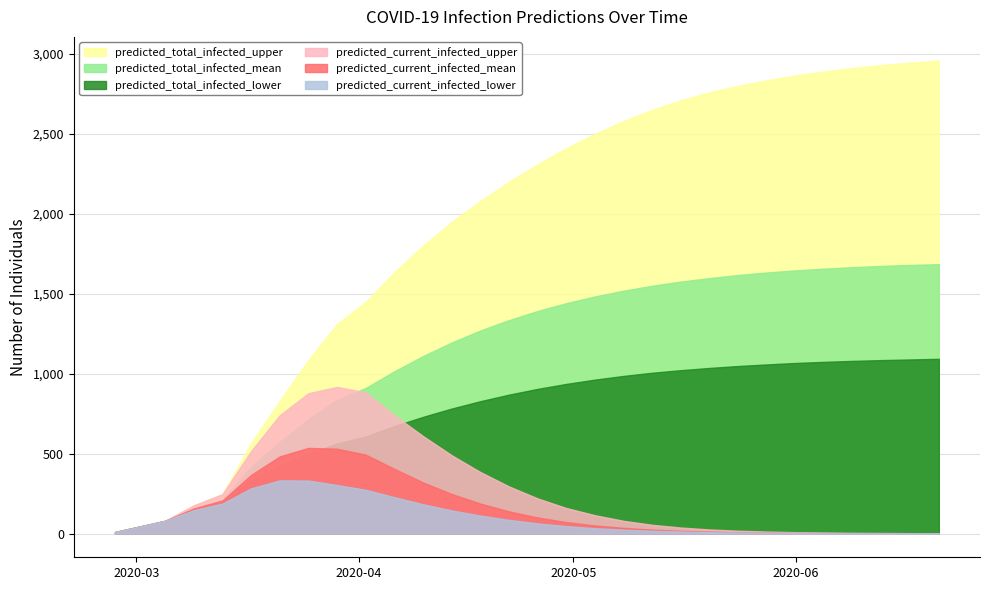

How many data points in predicted_current_infected_lower are less than 47?

15